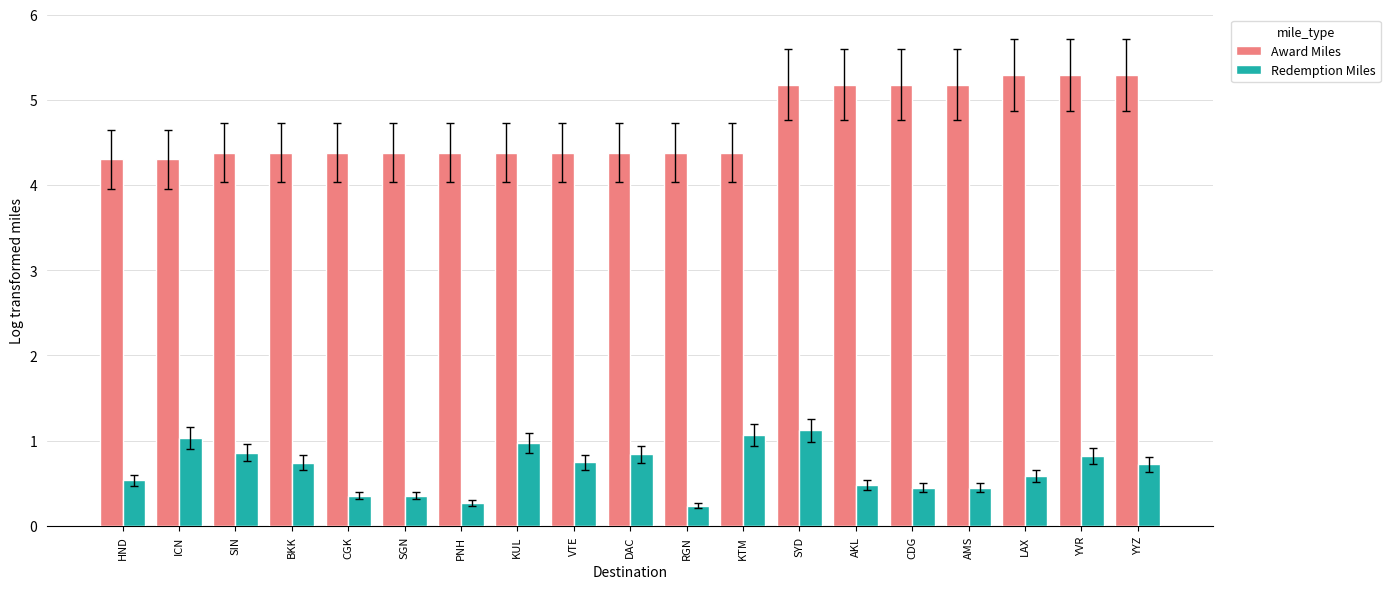

What position from the left is BKK?

4